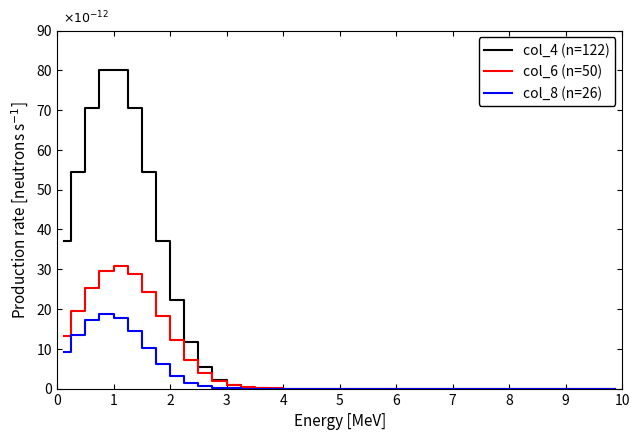

Which series has the widest spread of values?

col_4 (n=122)